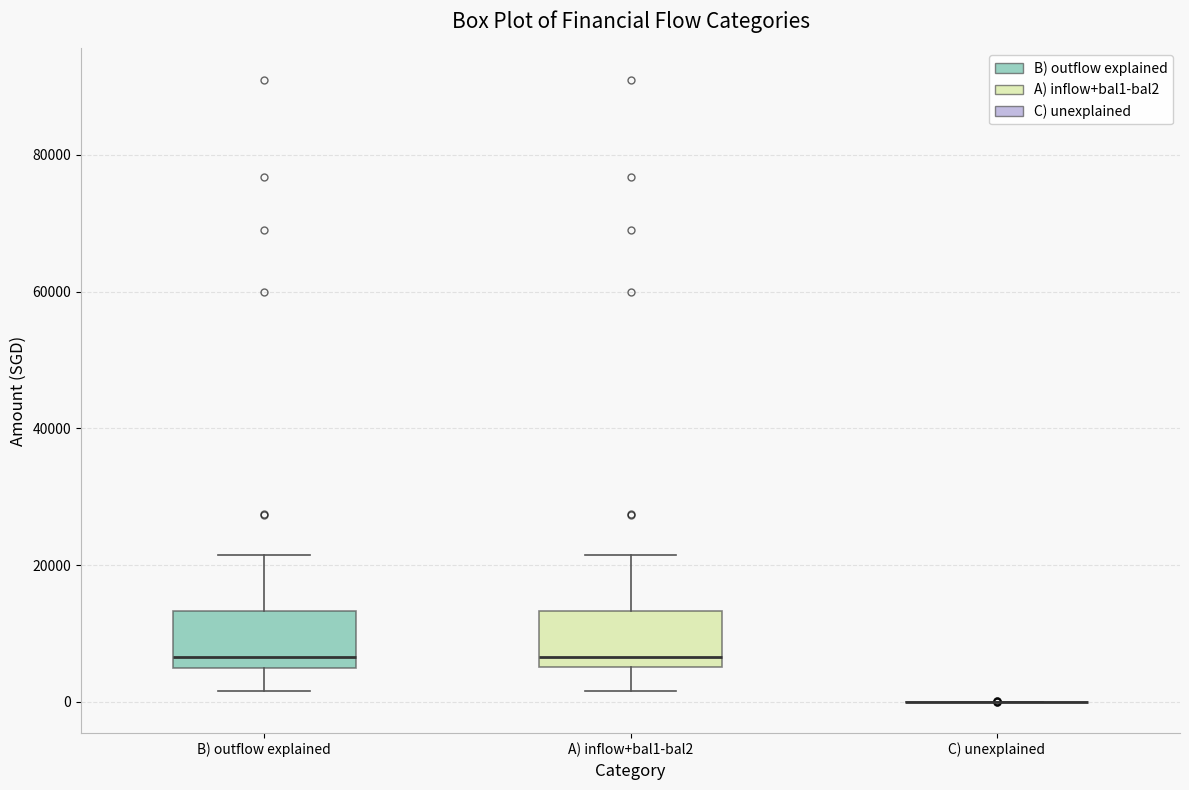

Where does the upper whisker of the box for B) outflow explained end on the y-axis? The values are not printed on the chart, so give them approximately, as read against the axis.

22000